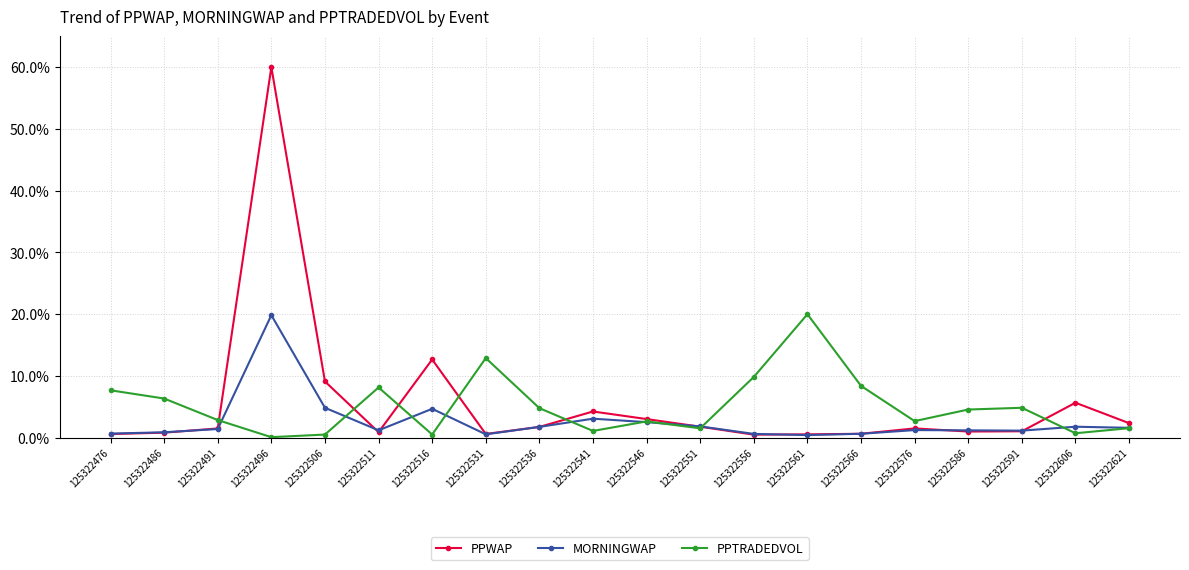

Which series ends up on top after the final intersection of MORNINGWAP and PPWAP?

PPWAP